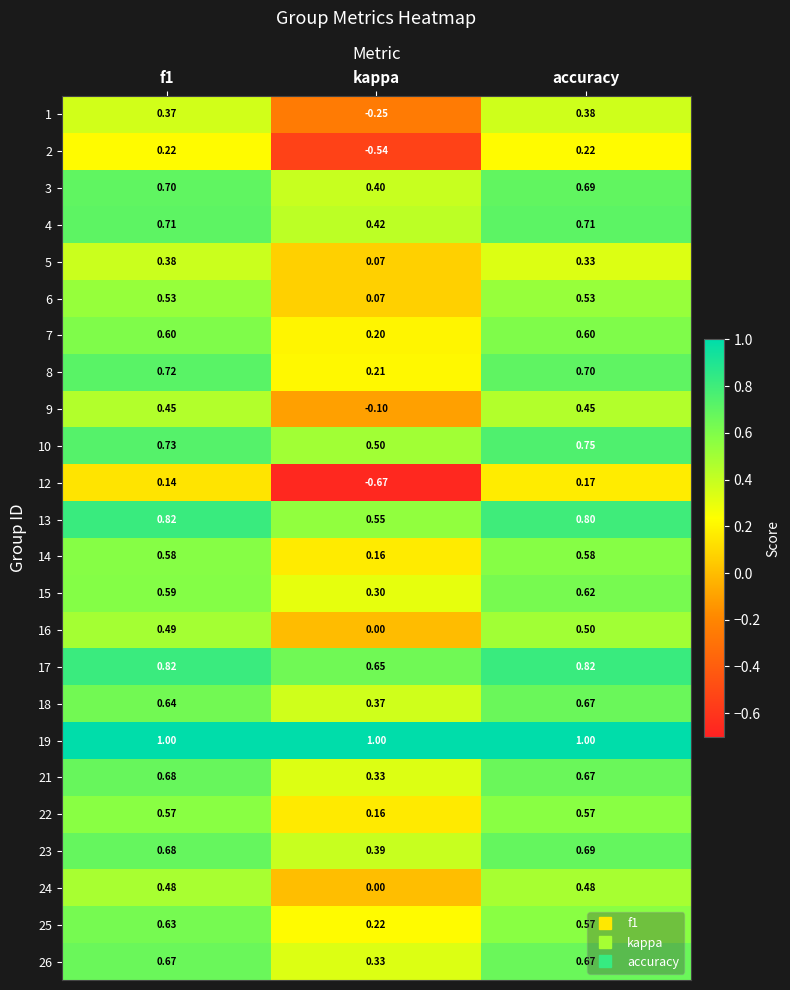

Which series has the widest spread of values?

12